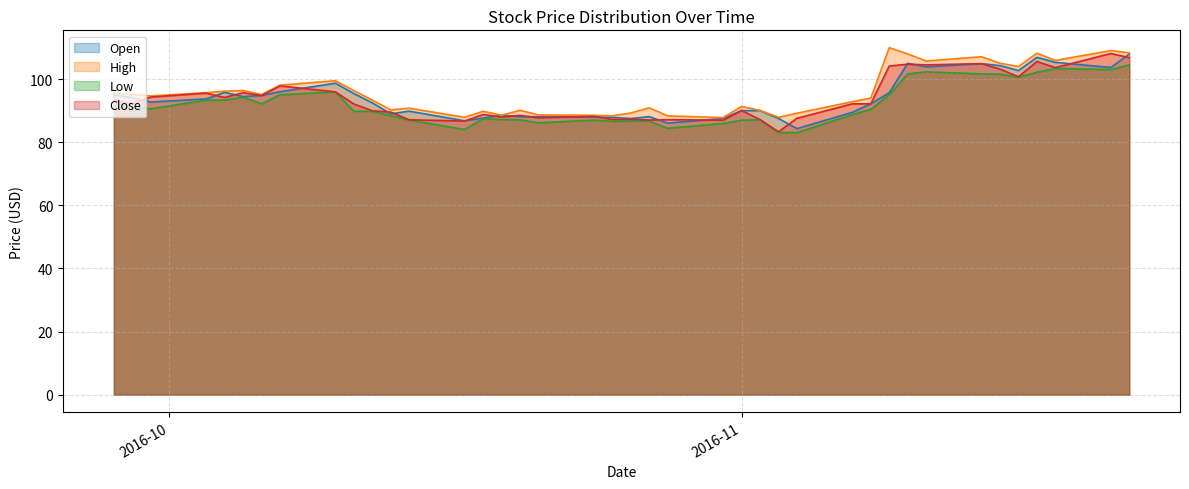

What is the maximum value for Close?

108.1